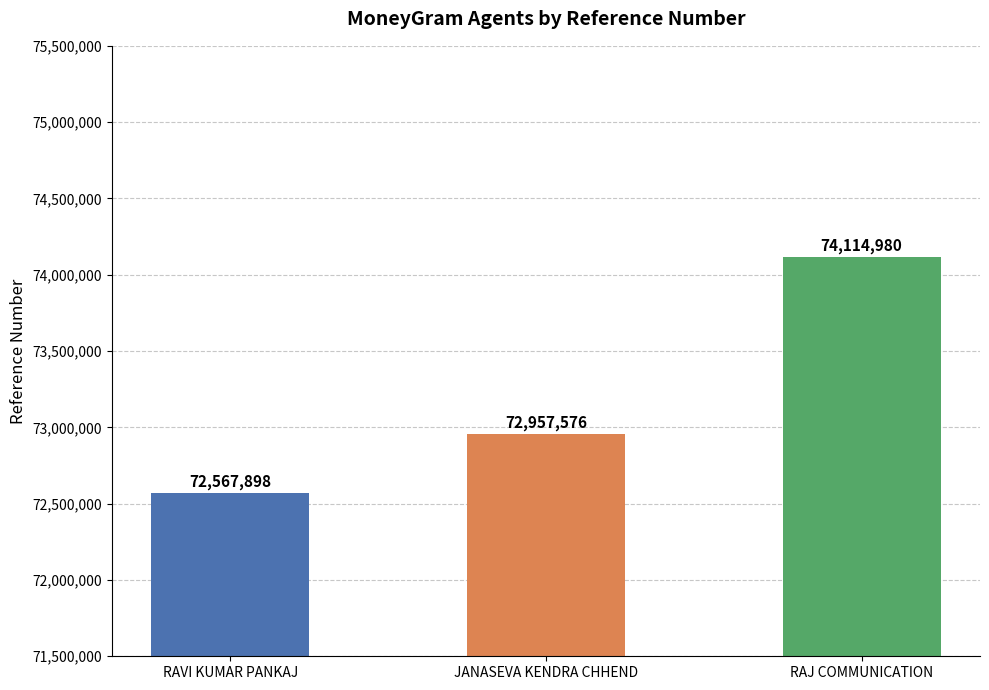

What is the value of the 2nd bar from the left?

72957576